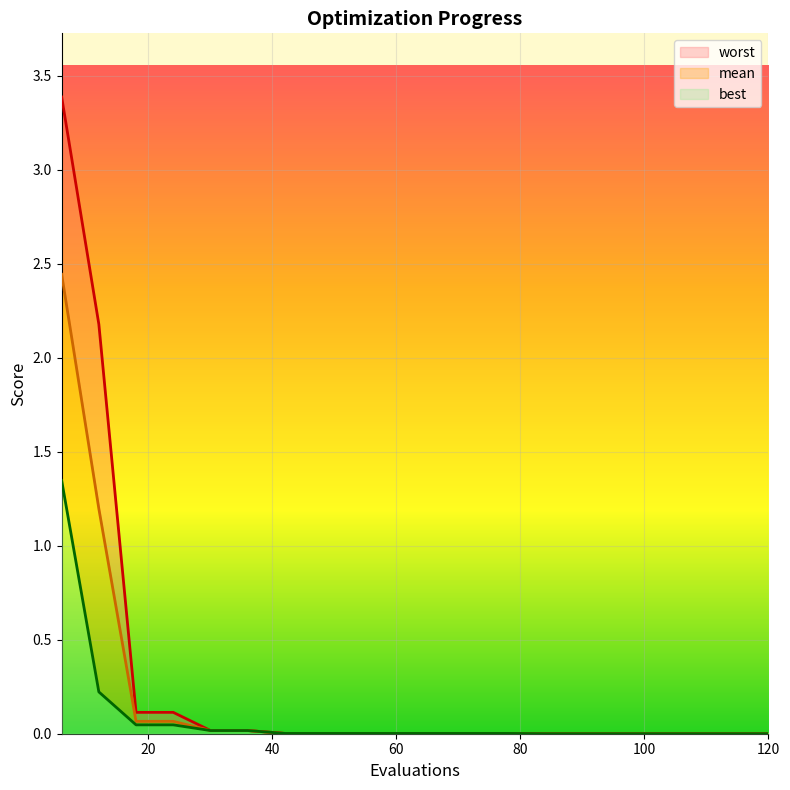

Where is mean nearest to the value 1?

12